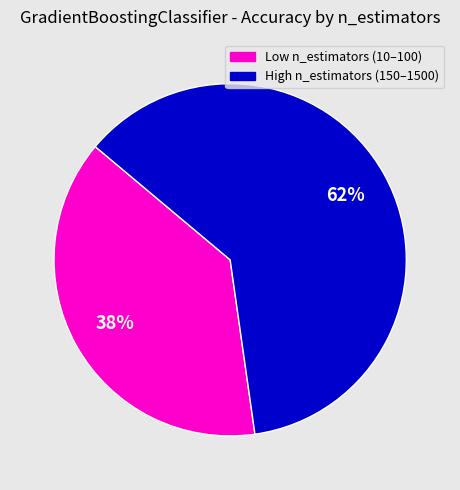

To the nearest percent, what is the average slice percentage?

50%